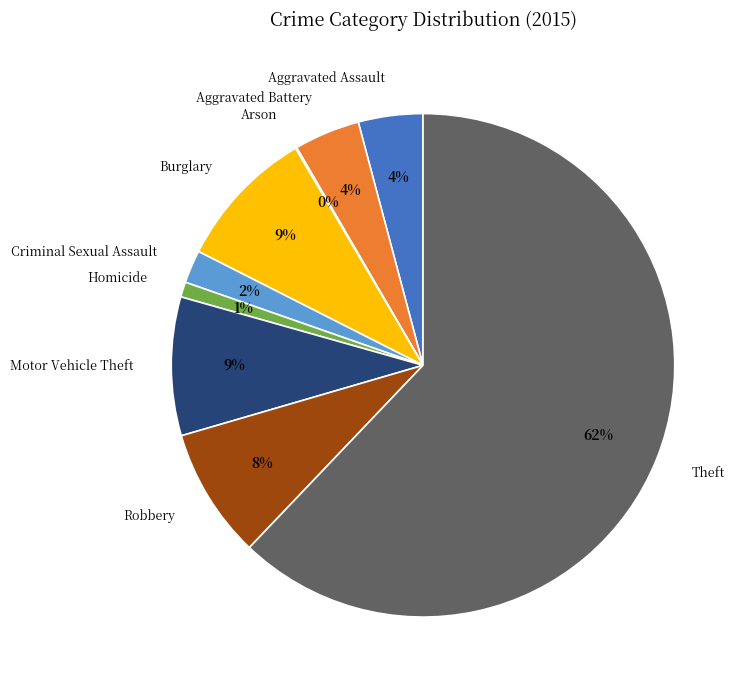

Does Theft represent more than half of the total?

Yes